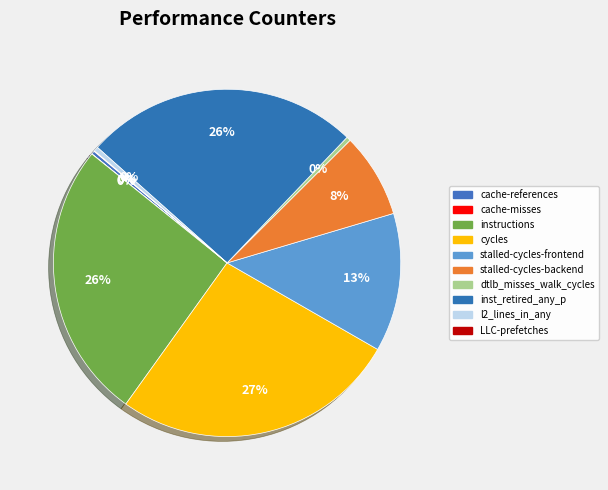

Is the sum of stalled-cycles-backend and cycles greater than half?

No